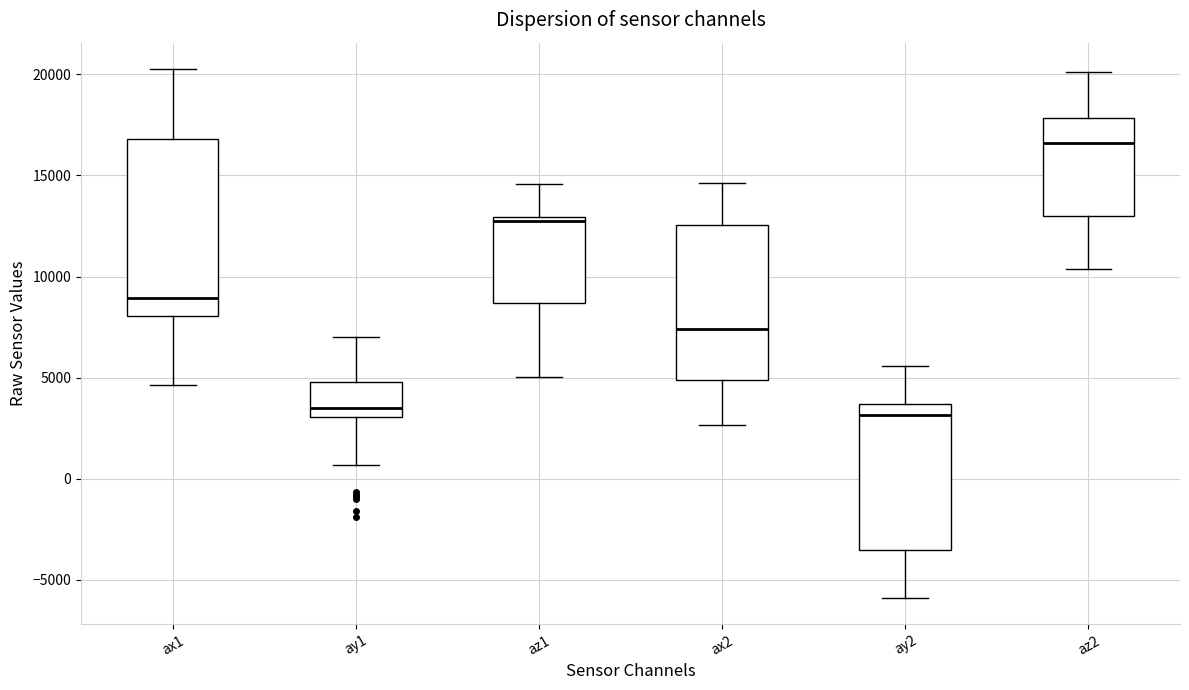

Comparing the boxes themselves (not the whiskers), which one is the tallest?

ax1